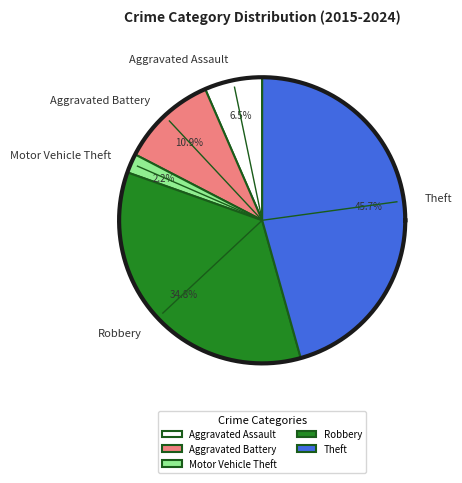

What percentage do Motor Vehicle Theft and Robbery together represent?

37.0%